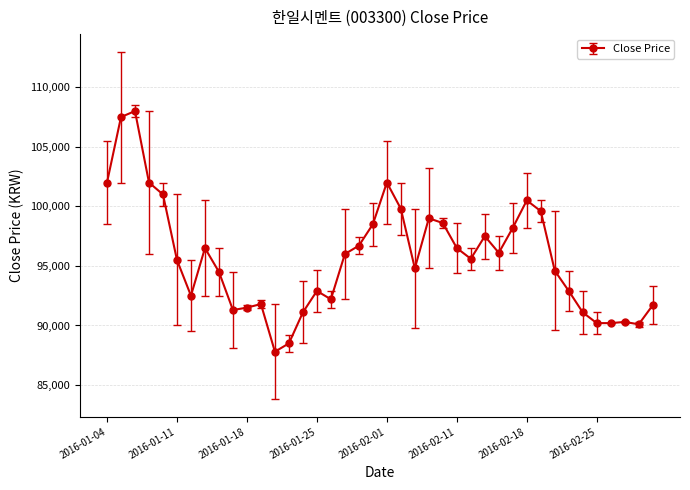

What is the value of the 8th point from the left?

96500